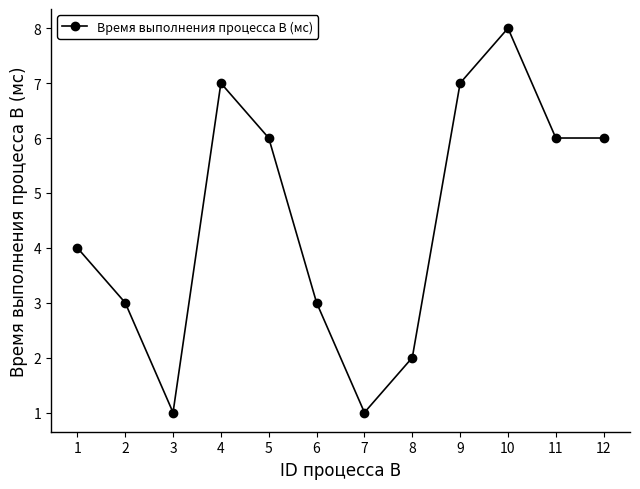

How many data points are less than 6?

6